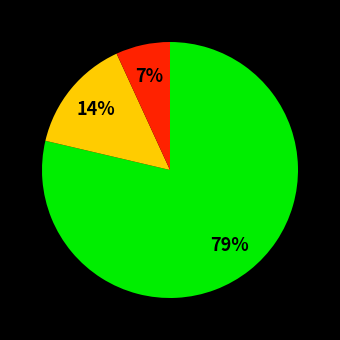

To the nearest percent, what is the average slice percentage?

33%